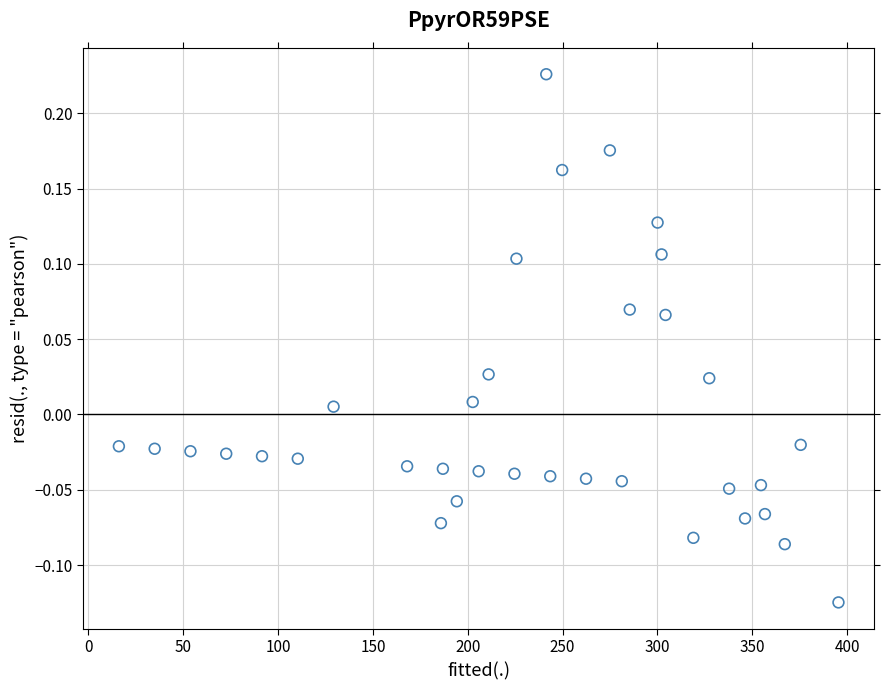

What is the range of X values (max minus min)?

379.4